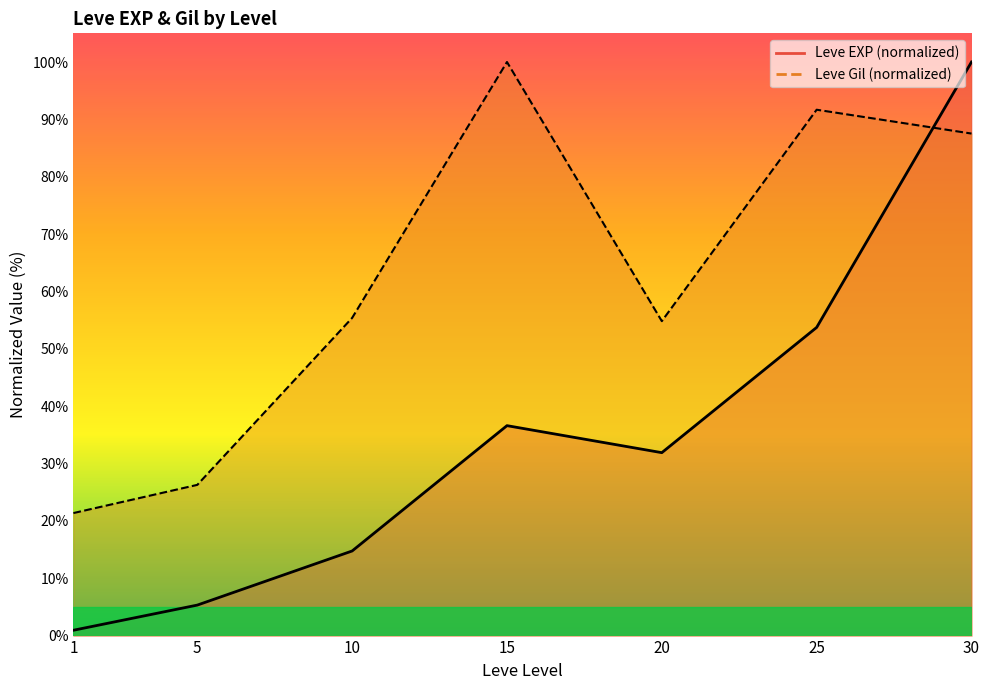

What is the sum of the Leve Gil values at 25 and 1?

113.0